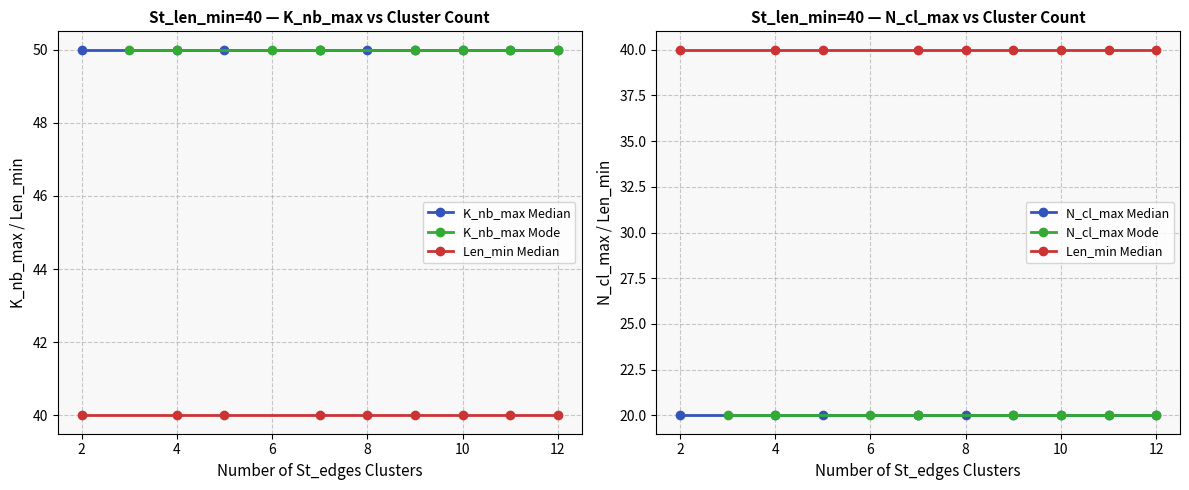

True or false: K_nb_max Mode and K_nb_max Median intersect in this chart.

False